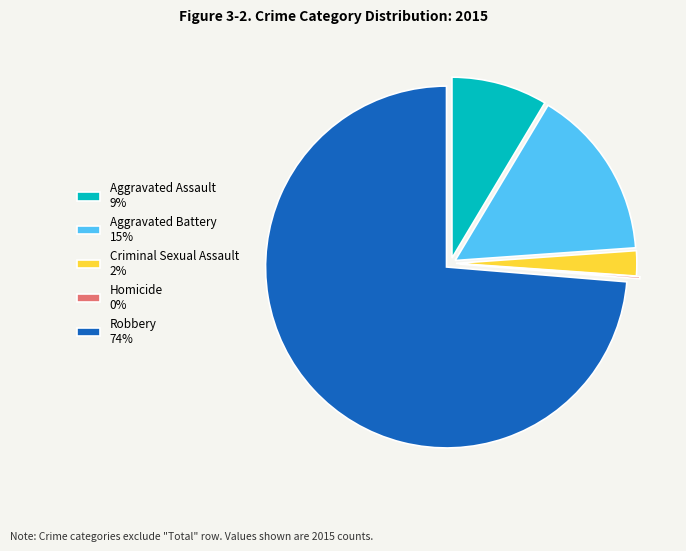

Is there a majority slice in this chart?

Yes